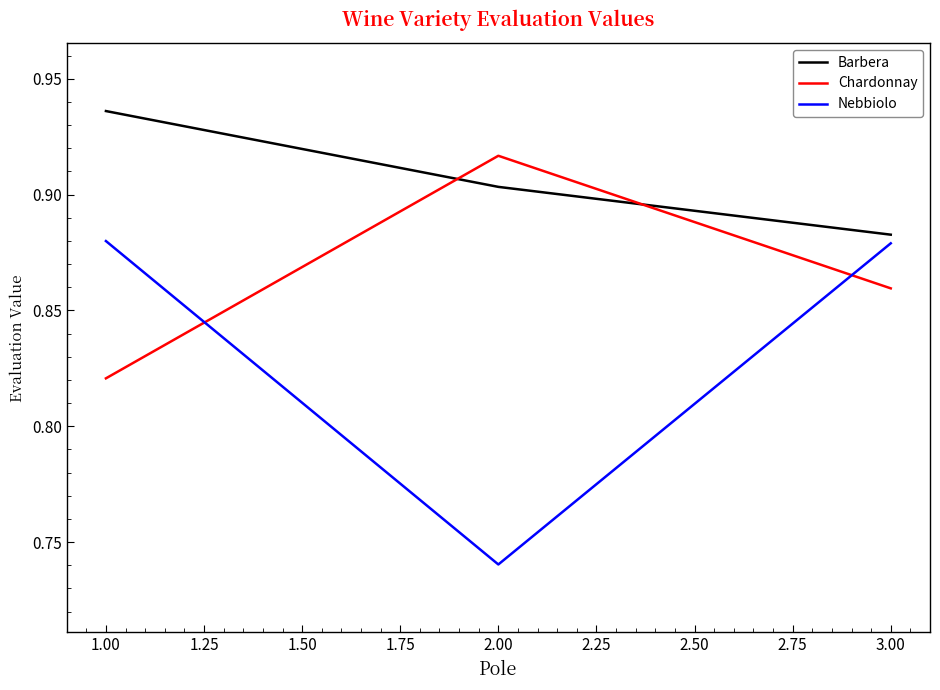

Where is Barbera nearest to the value 0?

3.00